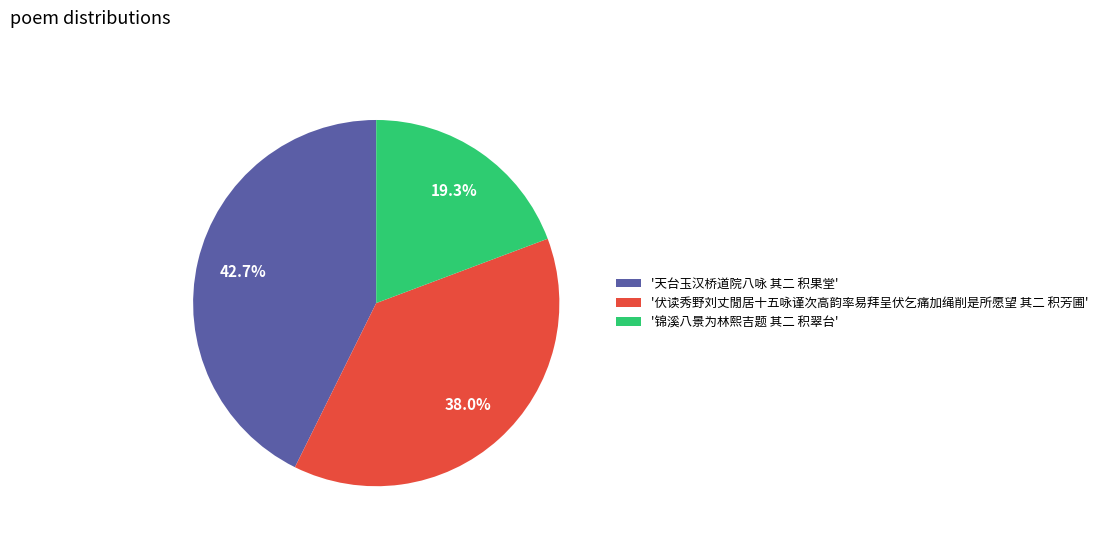

Rank the categories by value from lowest to highest.

'锦溪八景为林熙吉题 其二 积翠台', '伏读秀野刘丈閒居十五咏谨次高韵率易拜呈伏乞痛加绳削是所愿望 其二 积芳圃', '天台玉汉桥道院八咏 其二 积果堂'